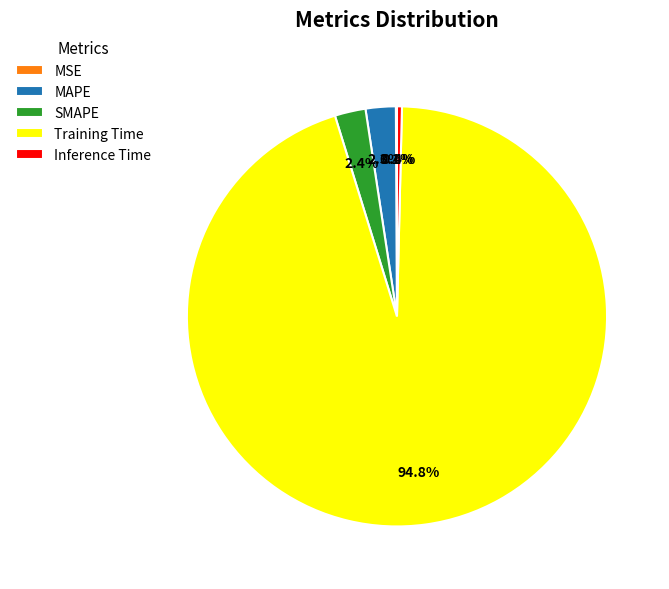

To the nearest percent, what is the difference between the largest and smallest slice percentages?

95%